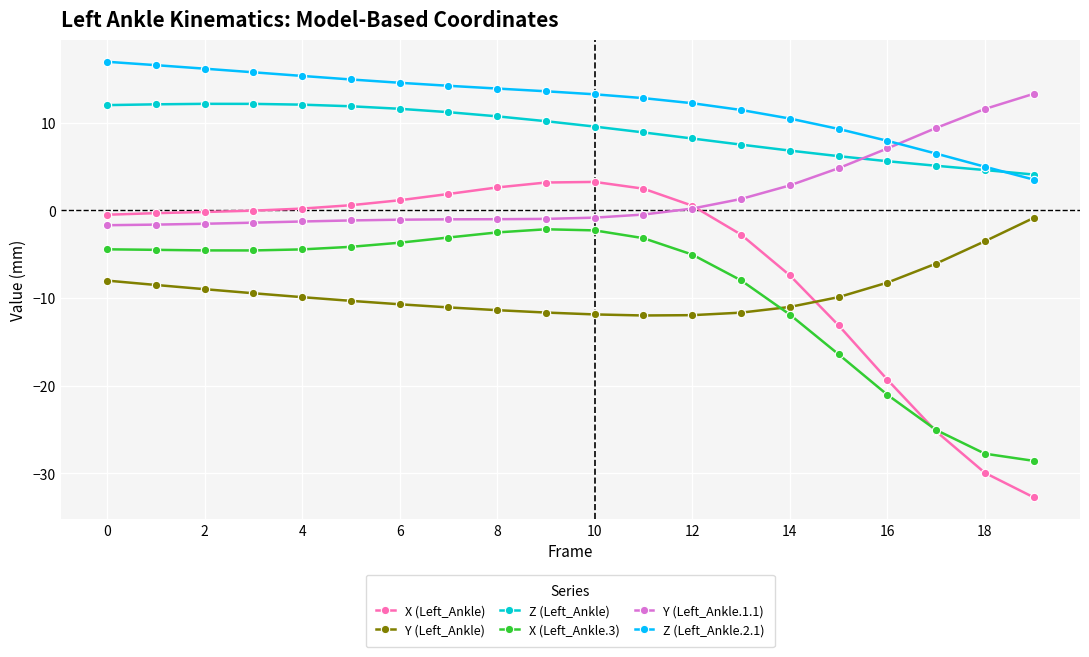

What are all the series names shown in the legend?

X (Left_Ankle), Y (Left_Ankle), Z (Left_Ankle), X (Left_Ankle.3), Y (Left_Ankle.1.1), Z (Left_Ankle.2.1)